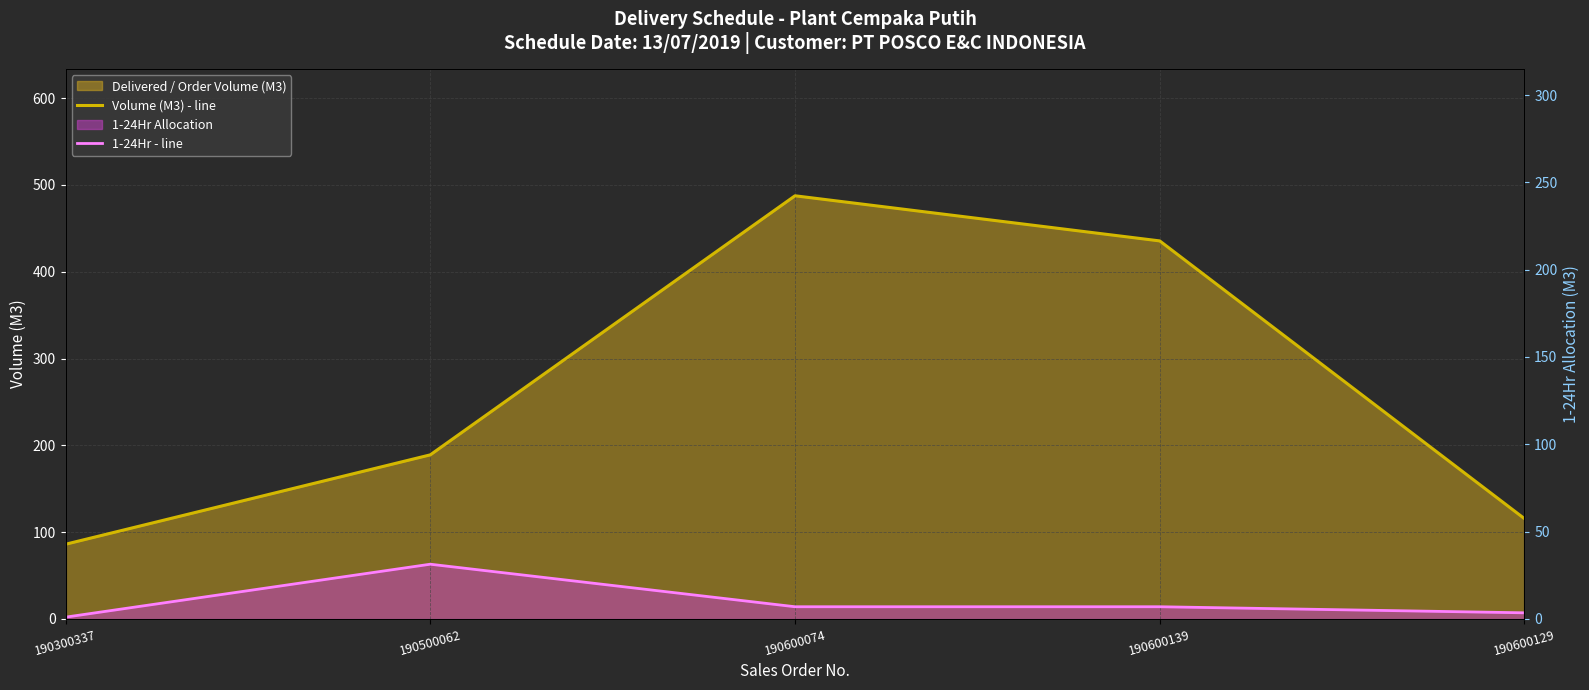

At 190500062, list the series in order from largest to smallest.

Volume (M3) - line, 1-24Hr - line